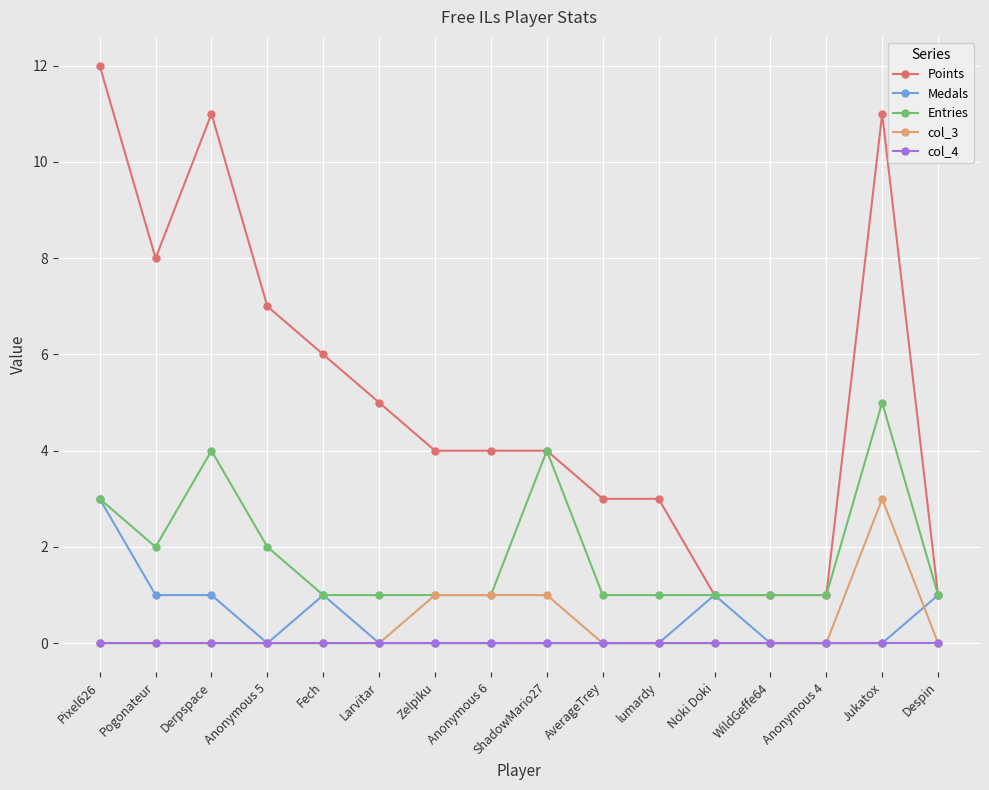

What is the difference between the highest and lowest values at Fech?

6